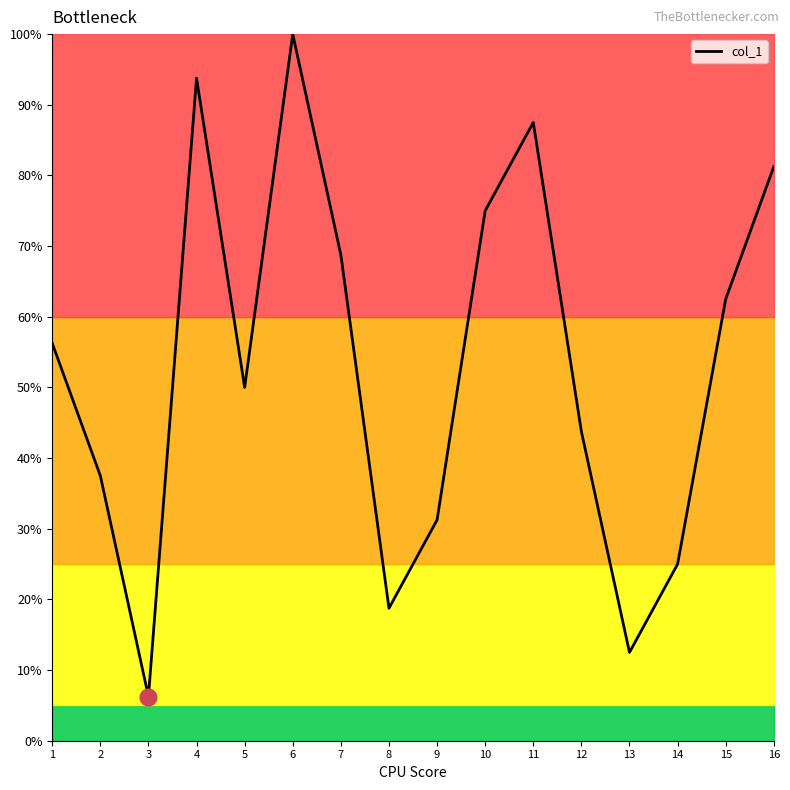

Approximately how many times larger is the value at 2 compared to 12?

0.9